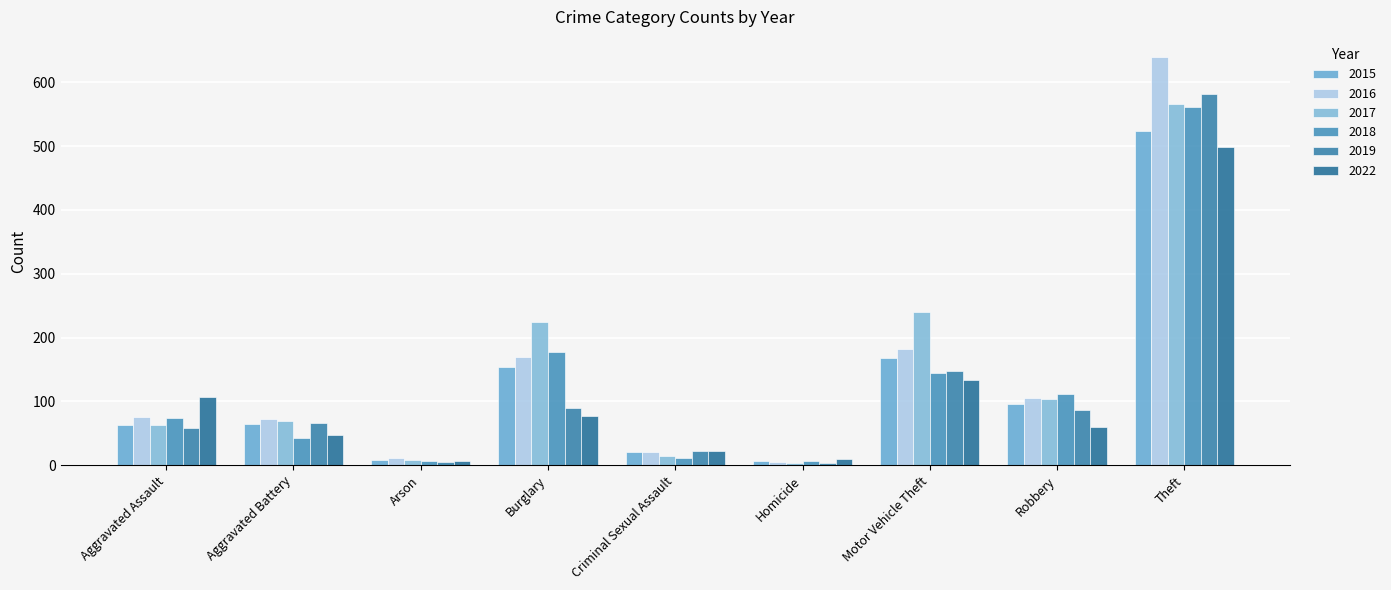

Which series has the largest total across all categories?

2017